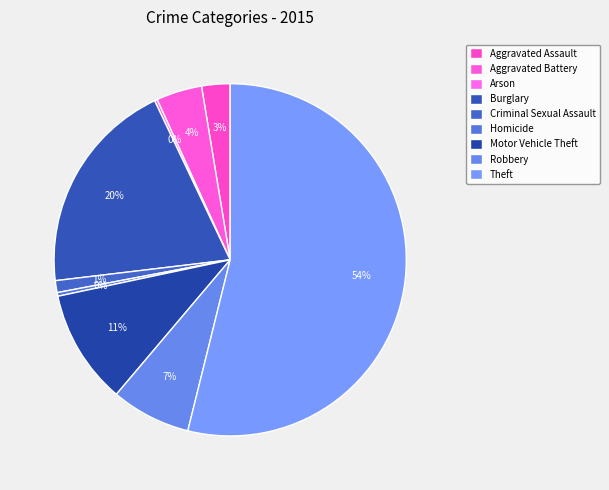

Count the number of slices in the pie.

9